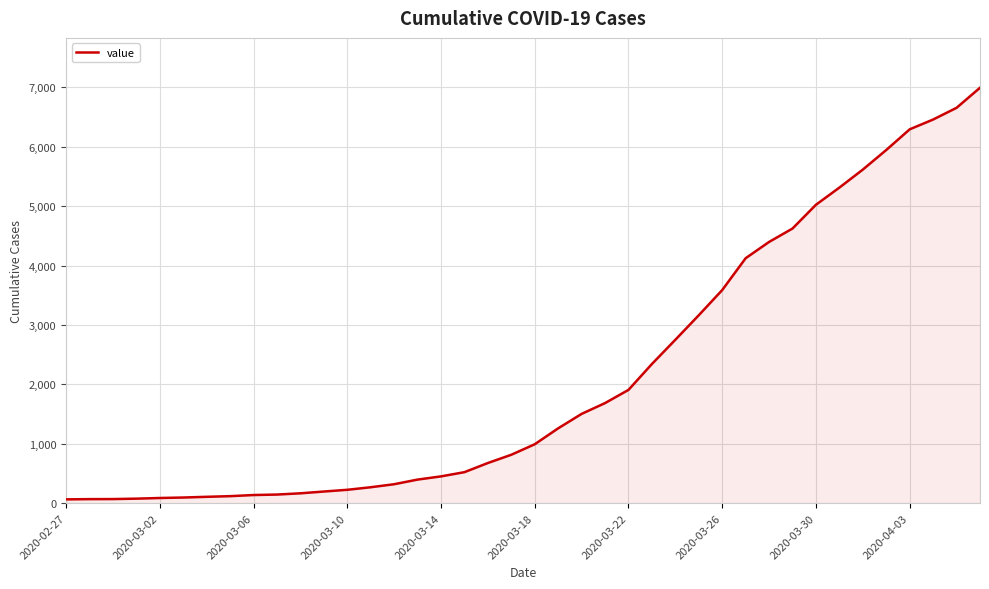

What is the greatest value displayed?

6994